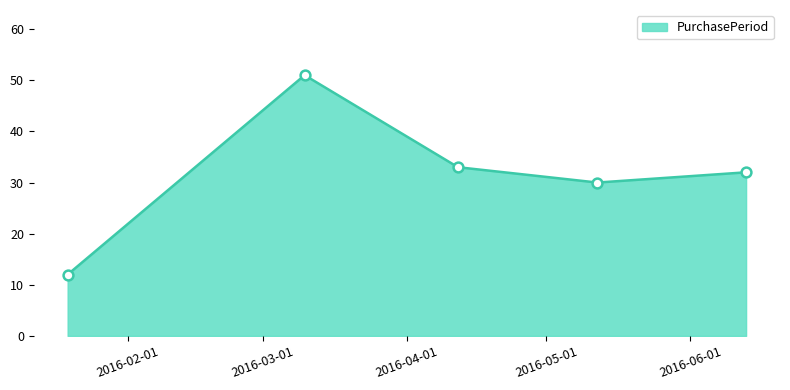

What is the sum of all values?

158